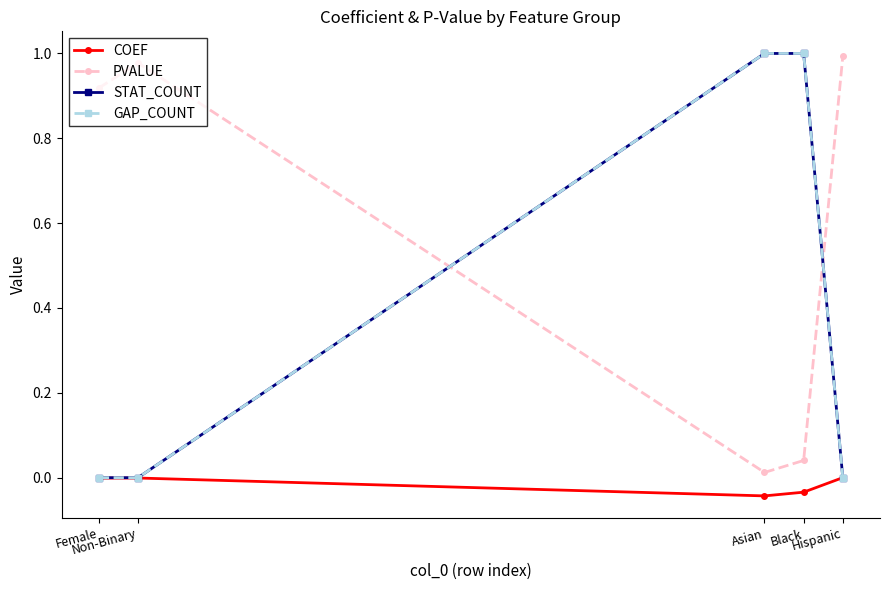

Does the chart have visible grid lines?

No